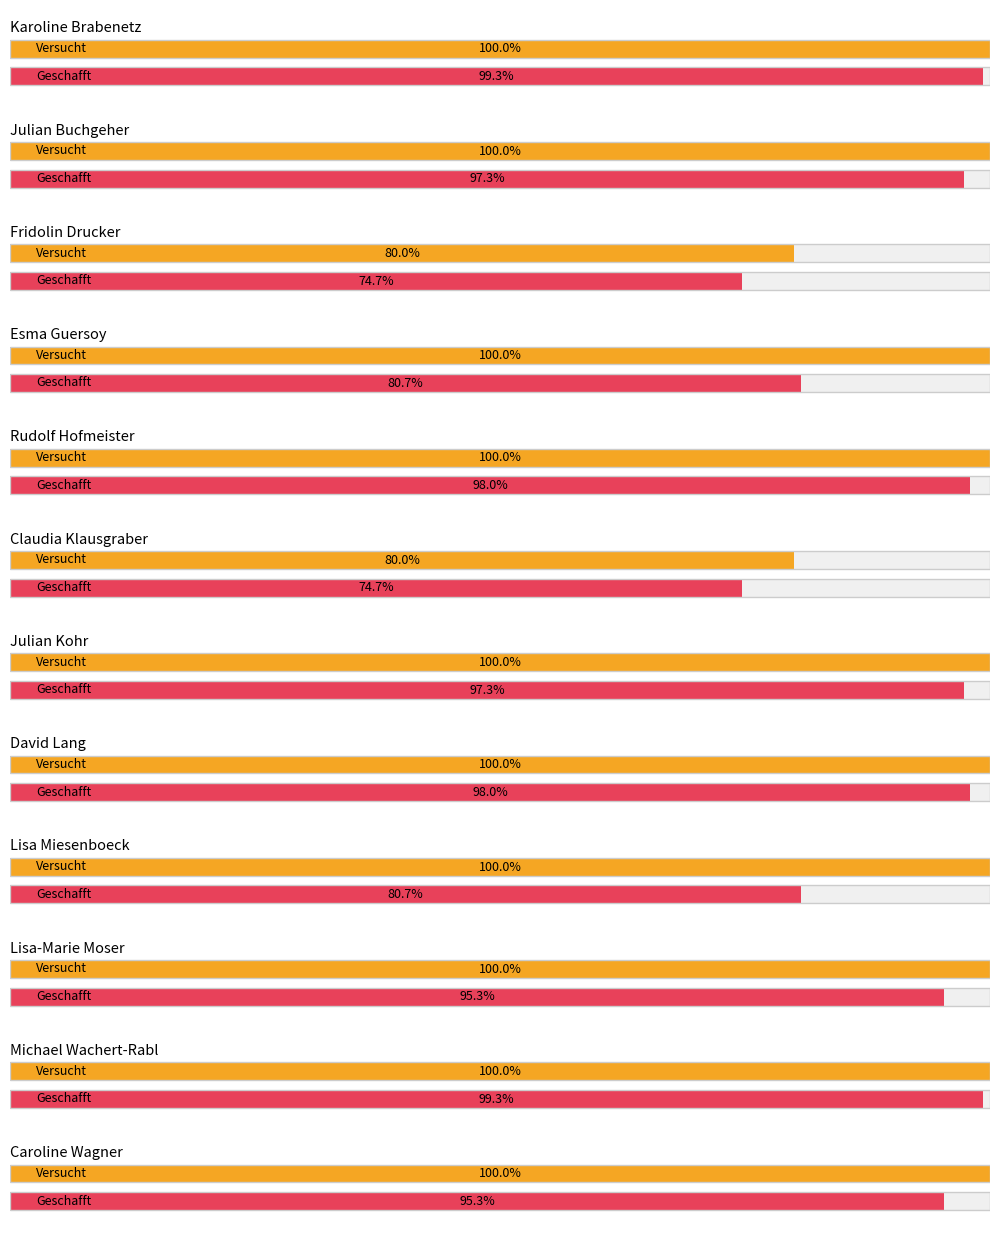

Does the chart contain any negative values?

No